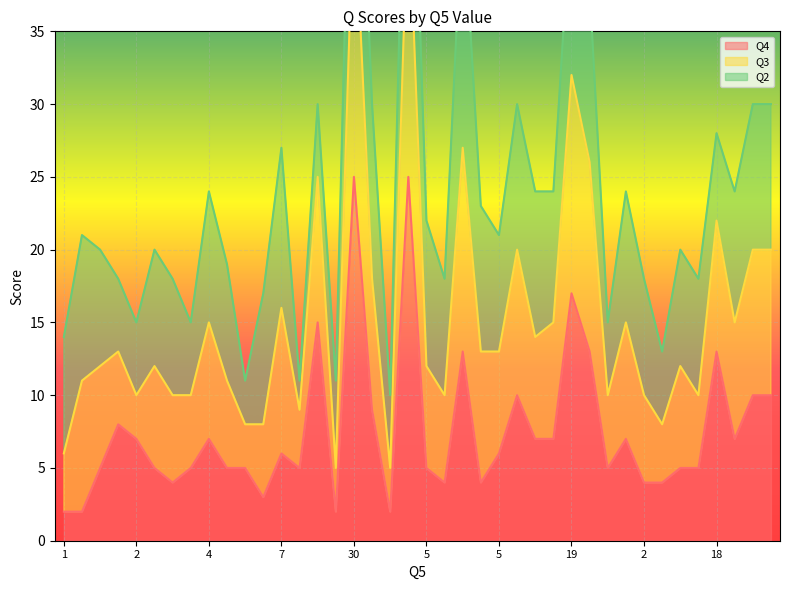

In Q3, how many points are lower than both neighbors (excluding endpoints)?

12